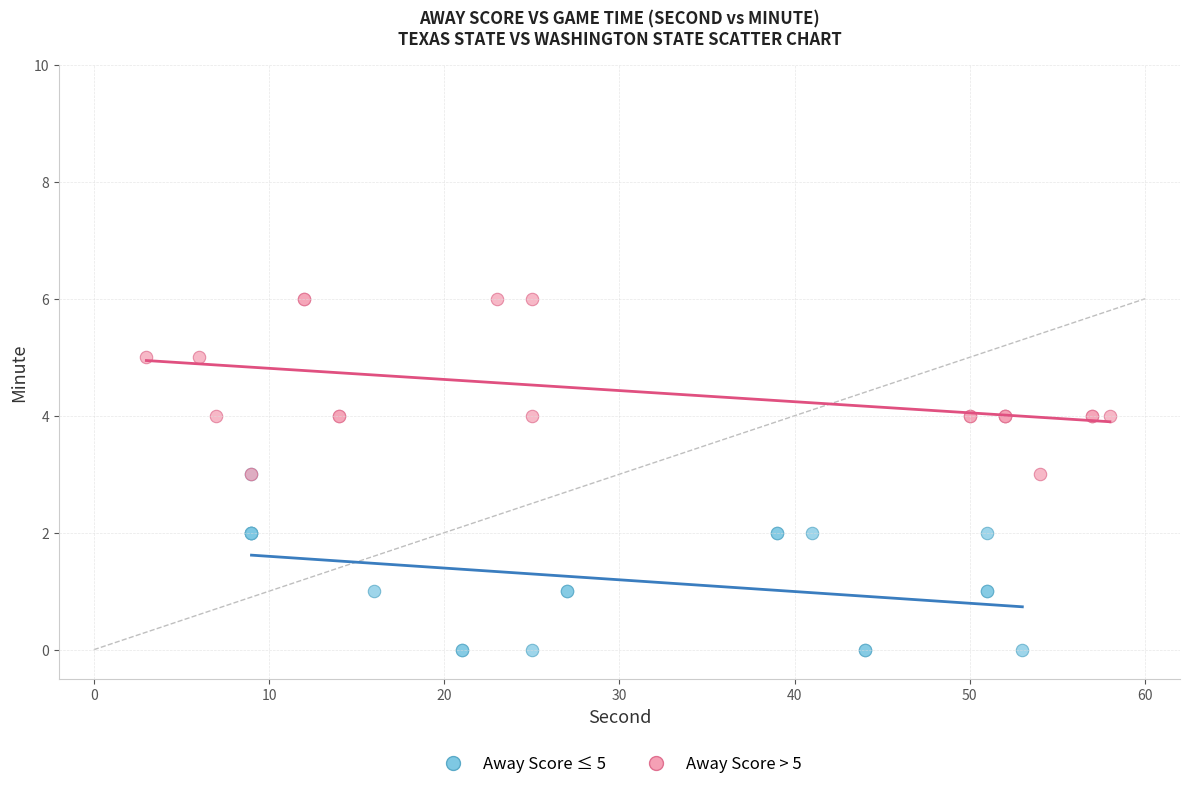

Which series reaches the maximum Y coordinate?

Away Score > 5